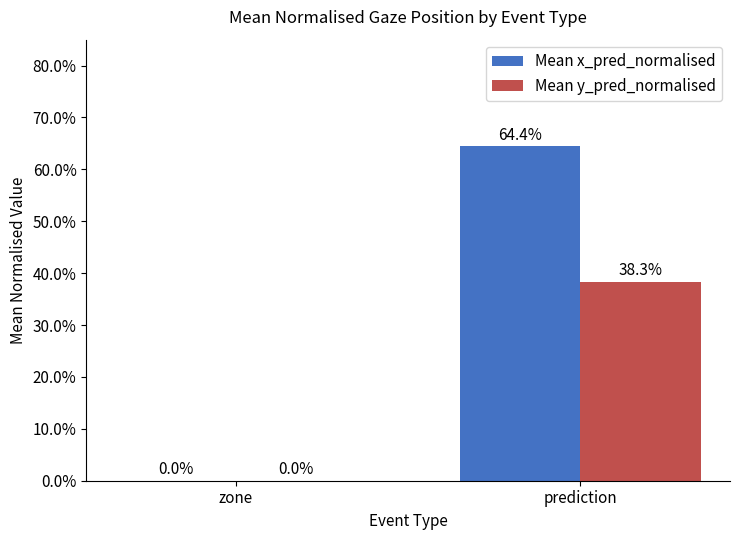

Are the bars grouped side by side (vs. stacked)?

Yes